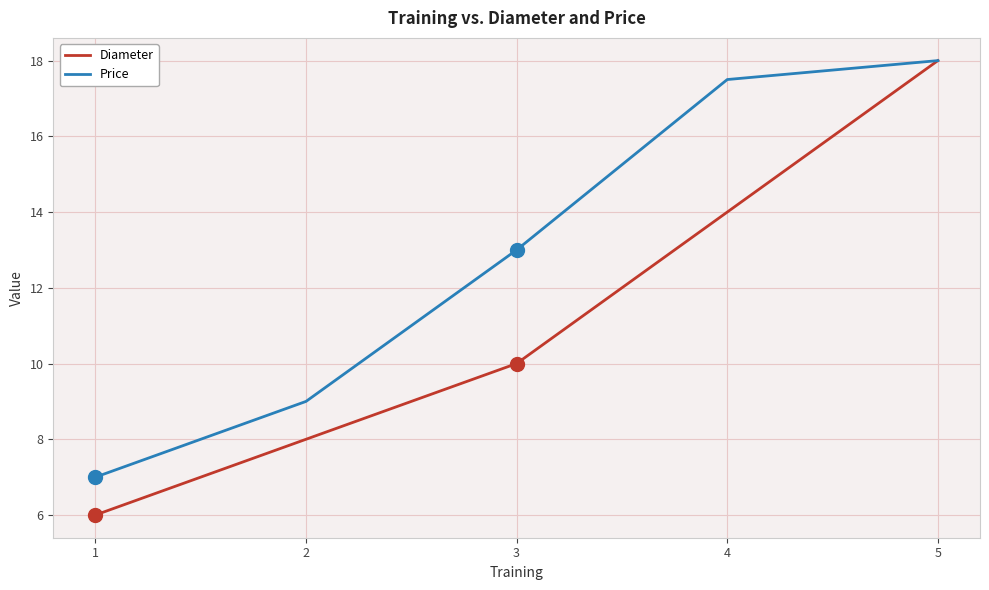

Which label corresponds to the smallest value in the chart?

1